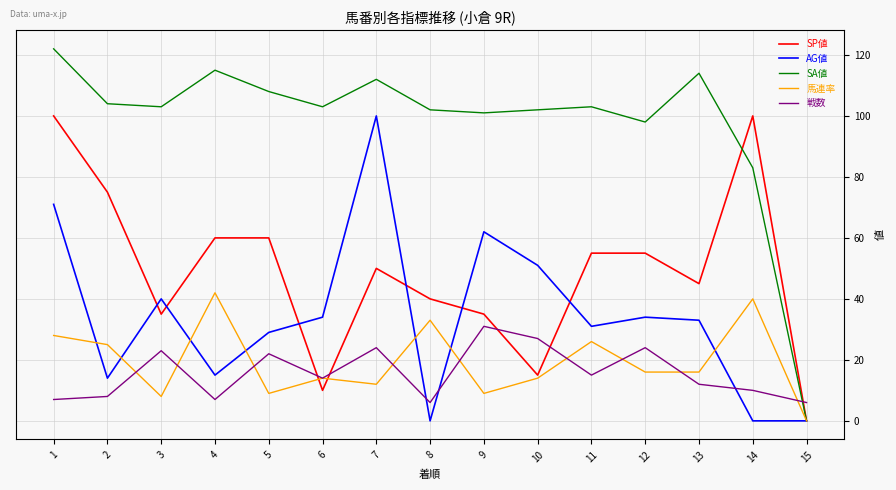

The value of AG値 at 4 is 15. True or false?

True